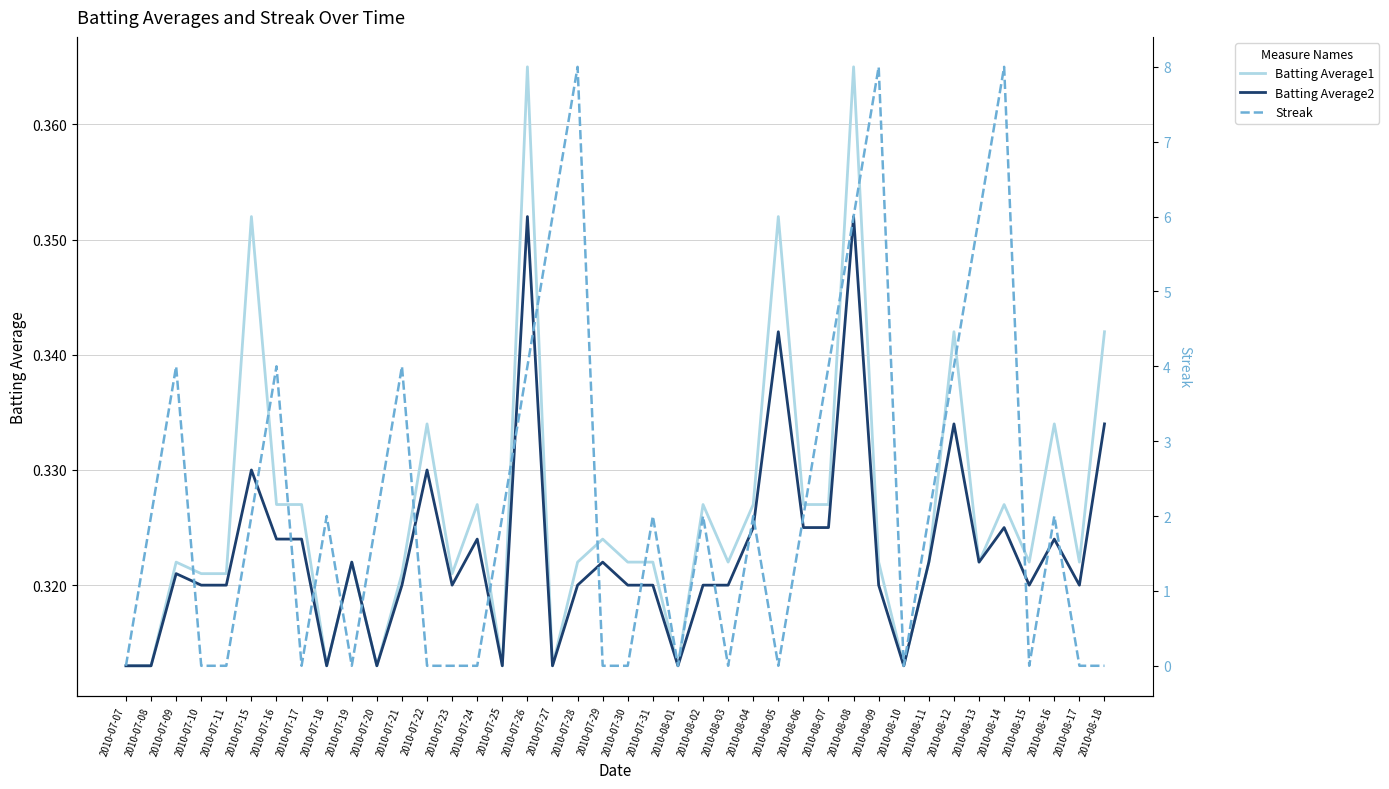

Which category has the highest value in the Batting Average2 series?

2010-07-26